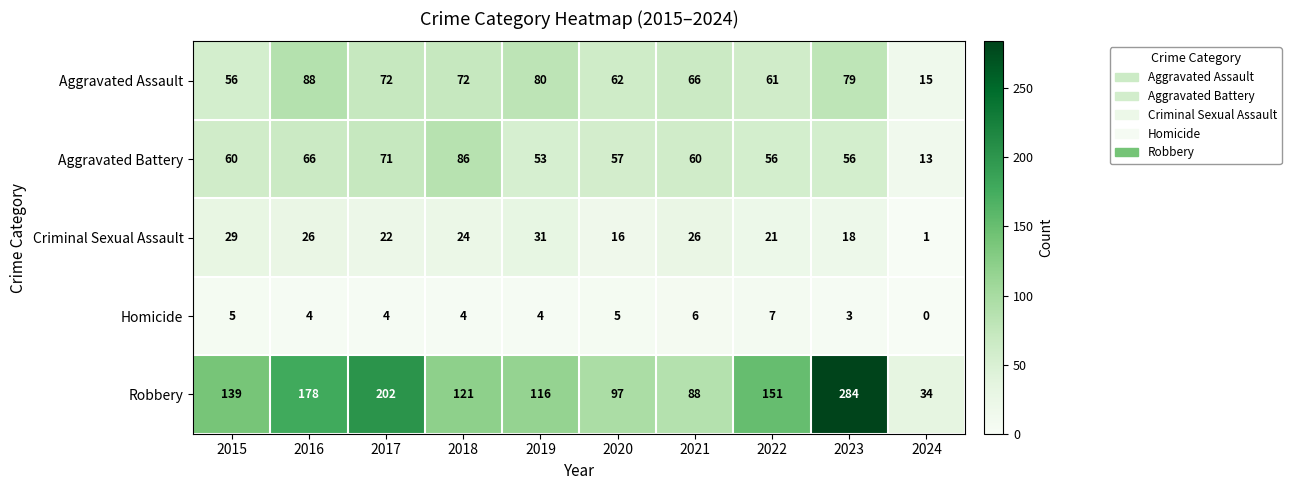

How many data points in Robbery are less than 139?

5